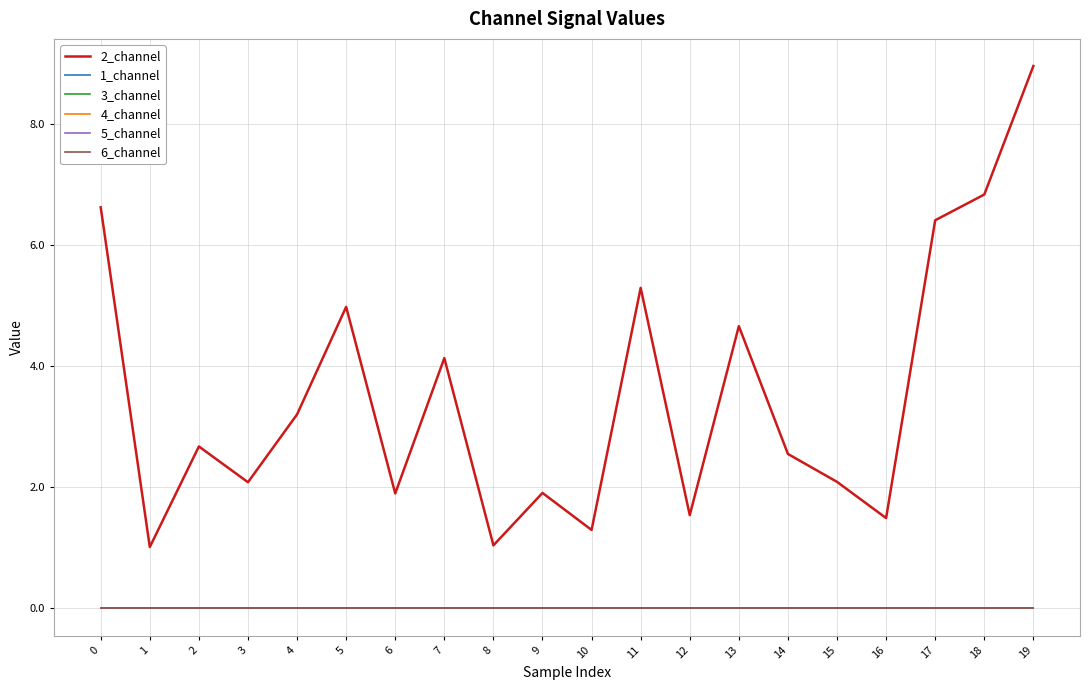

At 3, list the series in order from smallest to largest.

1_channel, 3_channel, 4_channel, 5_channel, 6_channel, 2_channel